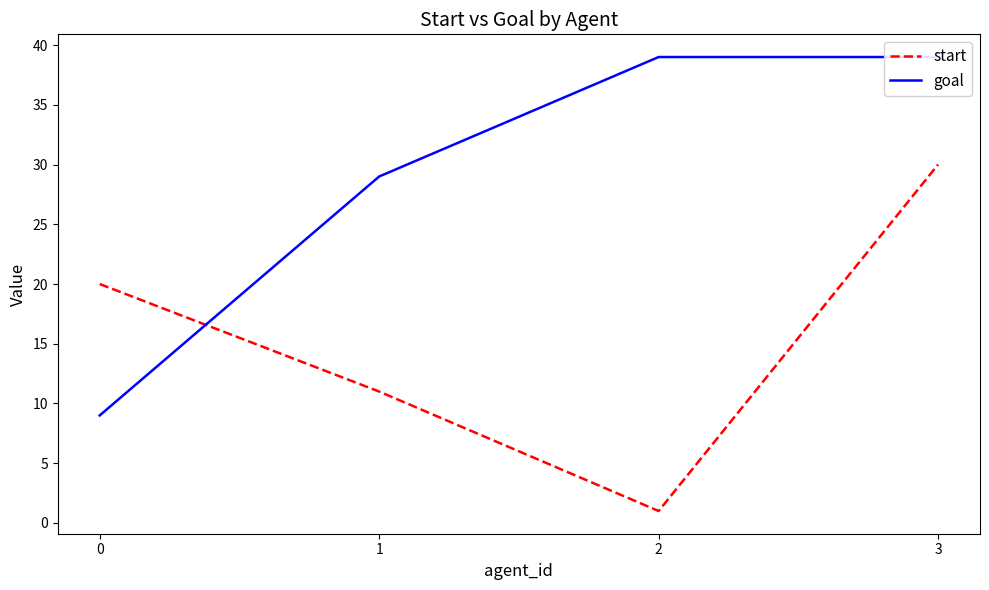

What is the highest value of the start series?

30